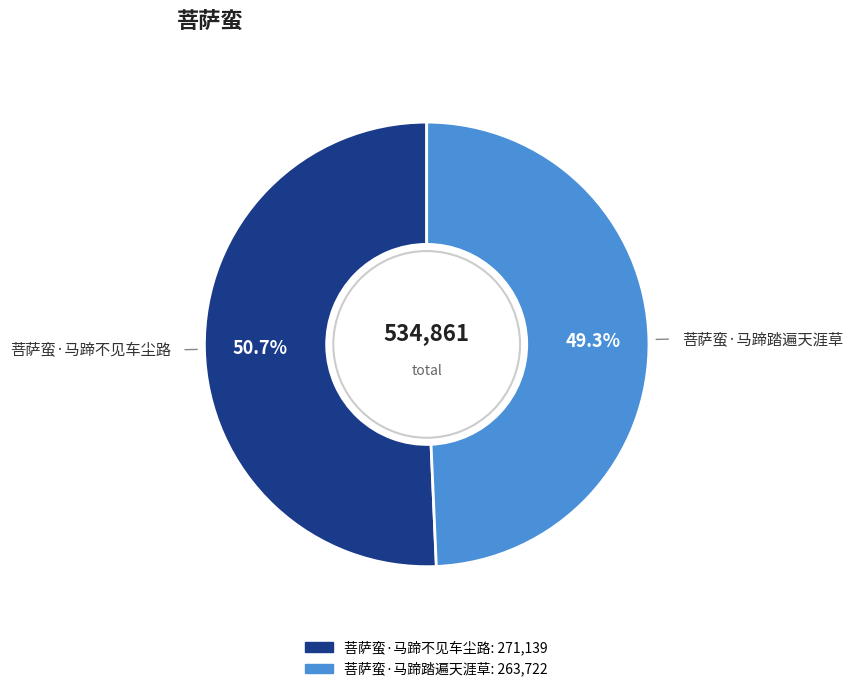

Is it true that 菩萨蛮·马蹄不见车尘路 is 51% of the pie?

True